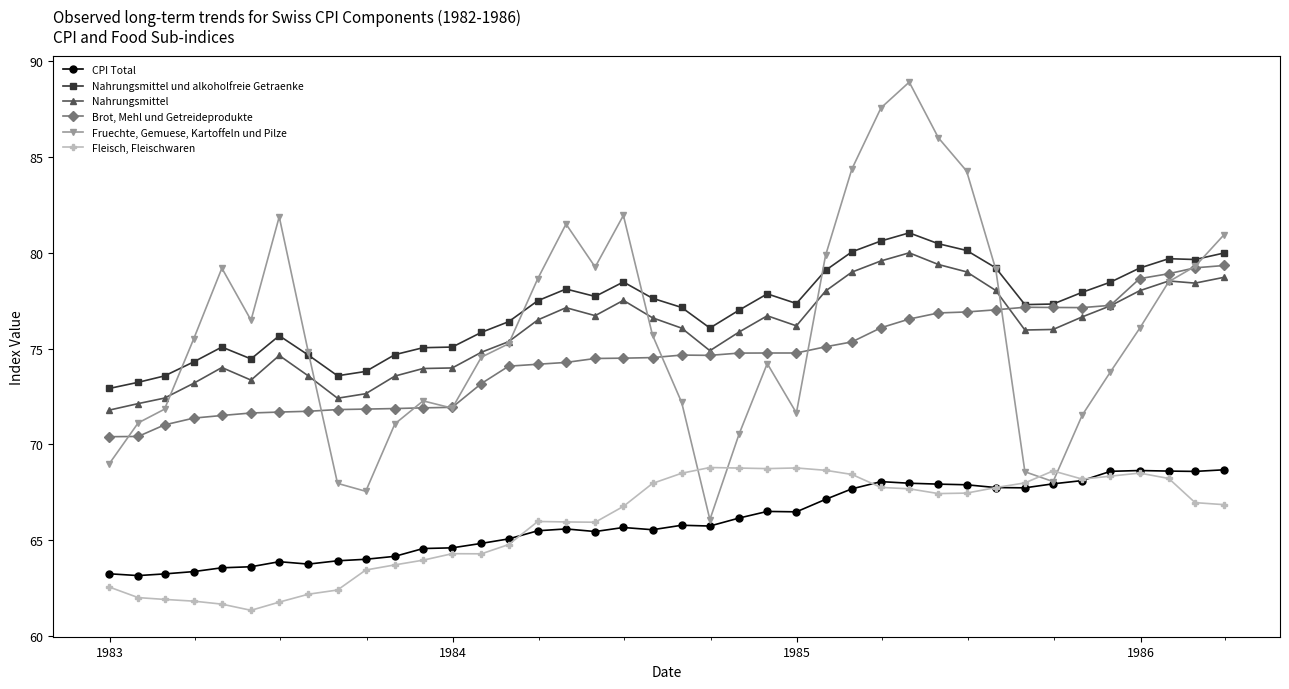

What is the smallest value displayed?

61.4